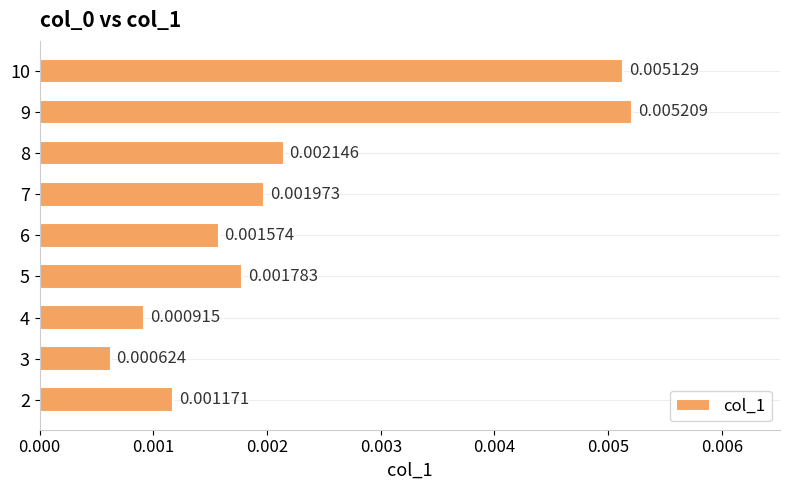

Rank the categories by value from highest to lowest.

9, 10, 8, 7, 5, 6, 2, 4, 3